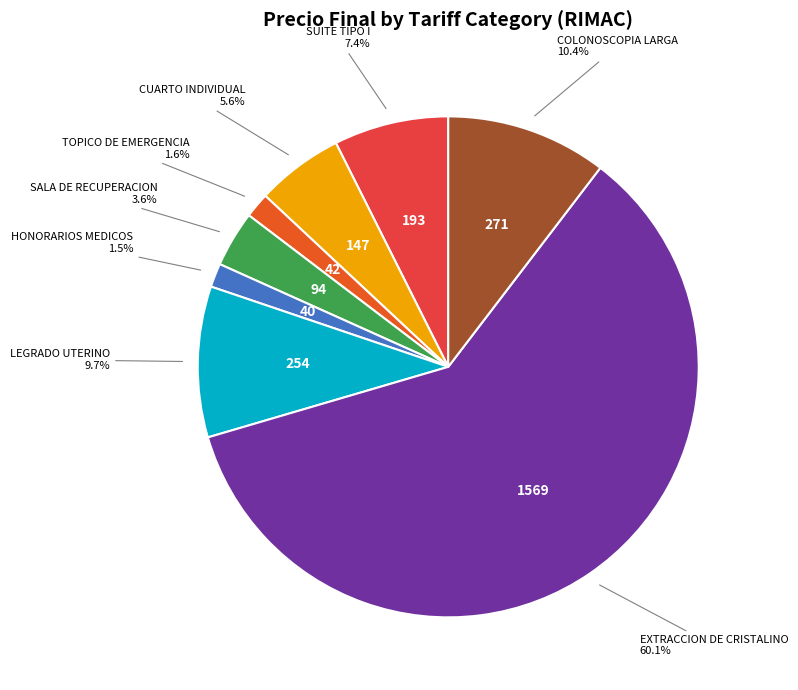

Is there a majority slice in this chart?

Yes